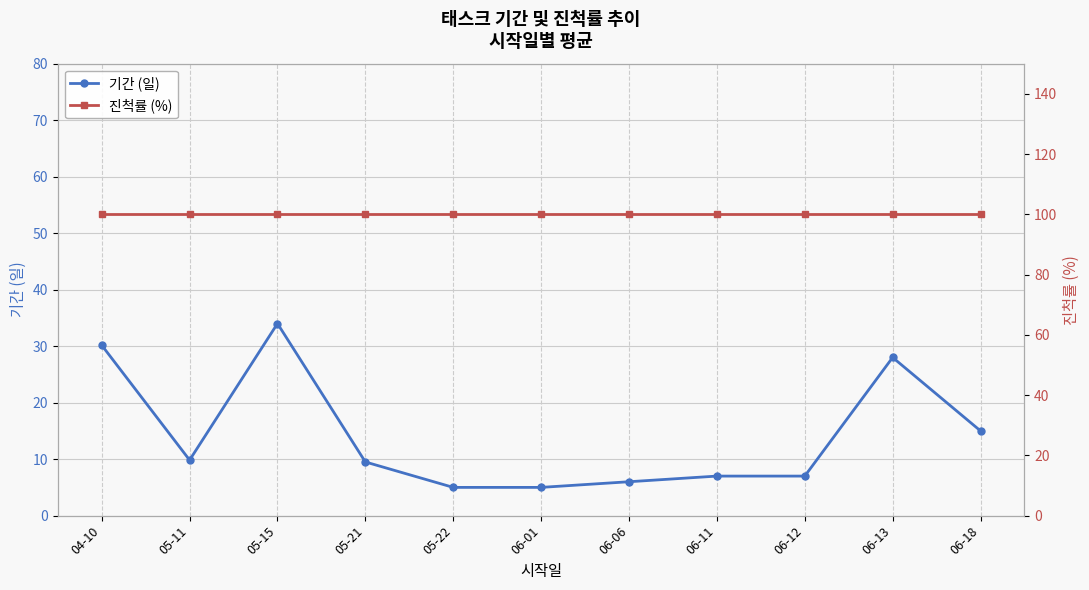

Which series has the largest total across all categories?

진척률 (%)